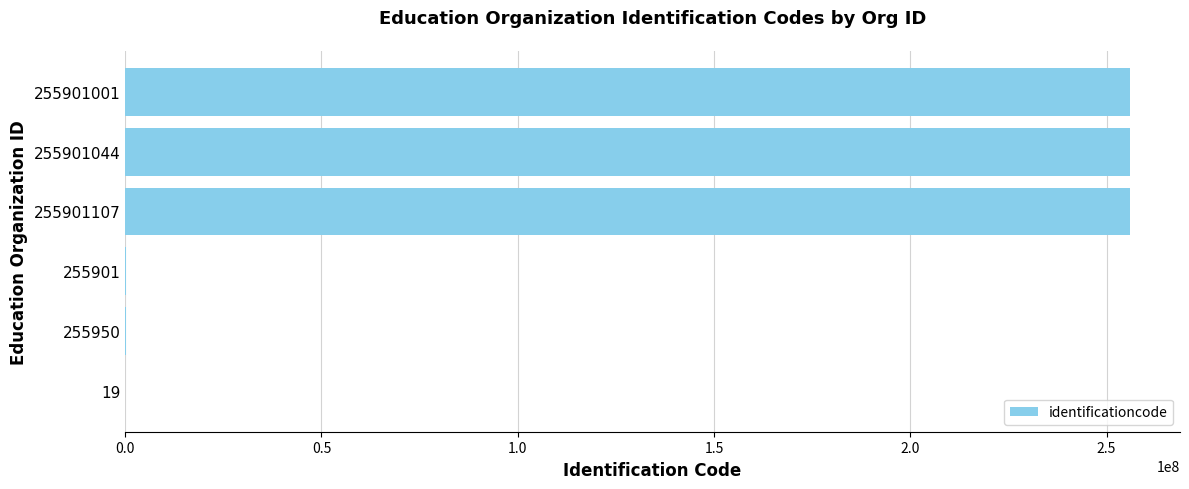

Are the bars horizontal?

Yes